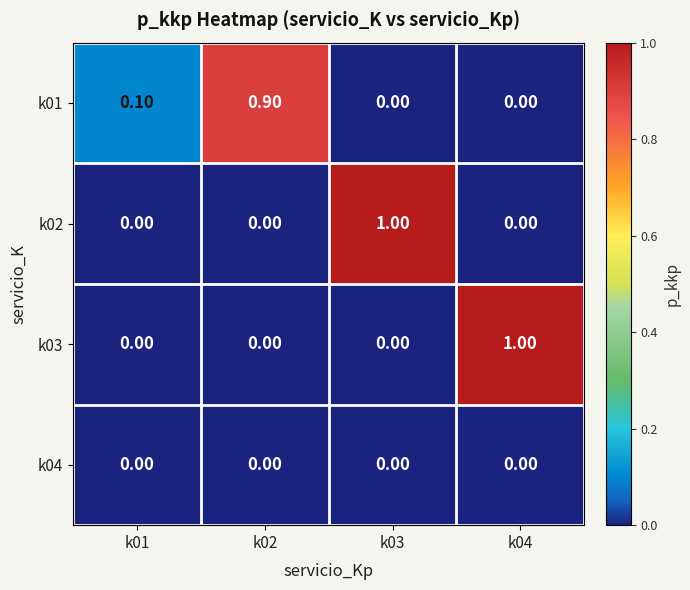

What is the difference between the highest and lowest values at k04?

1.0